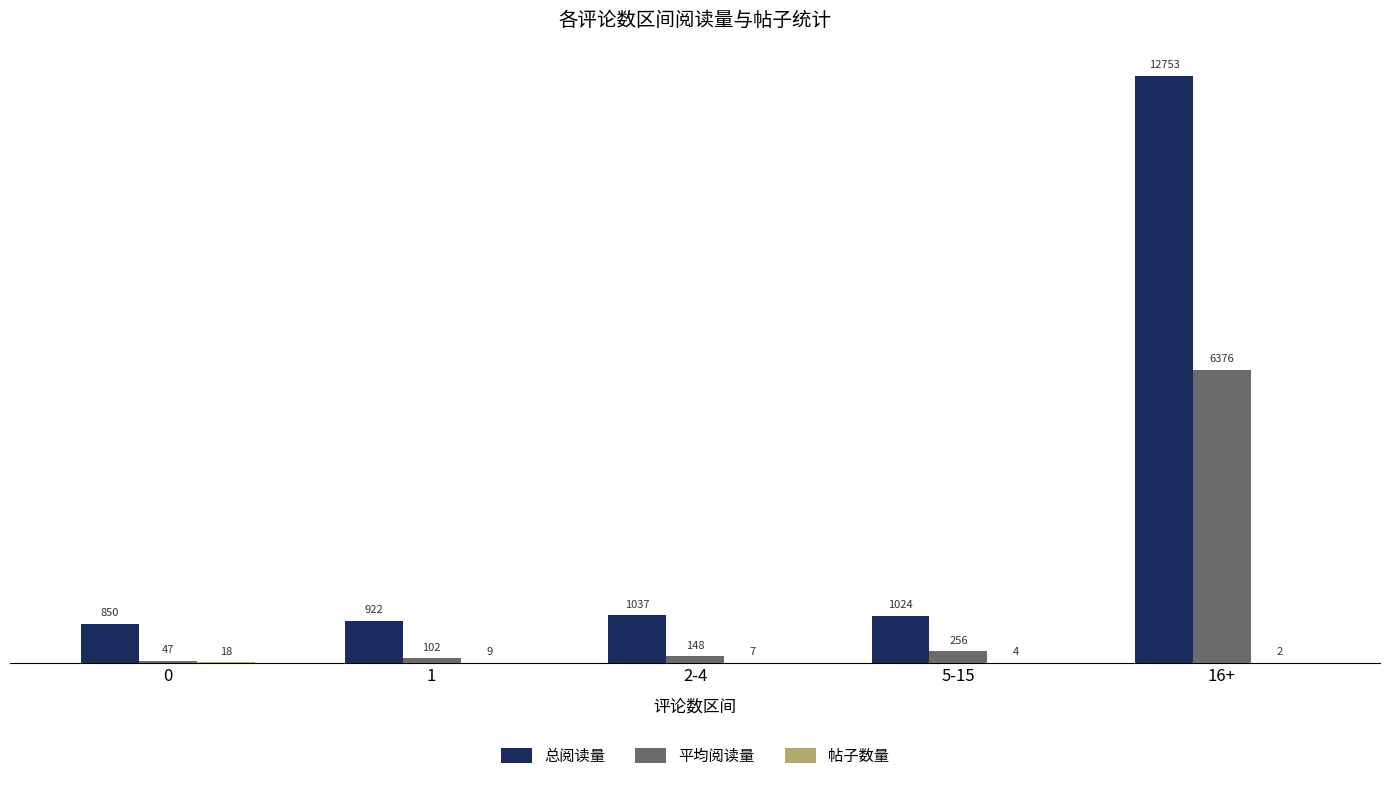

What is the average value of the 平均阅读量 series?

1386